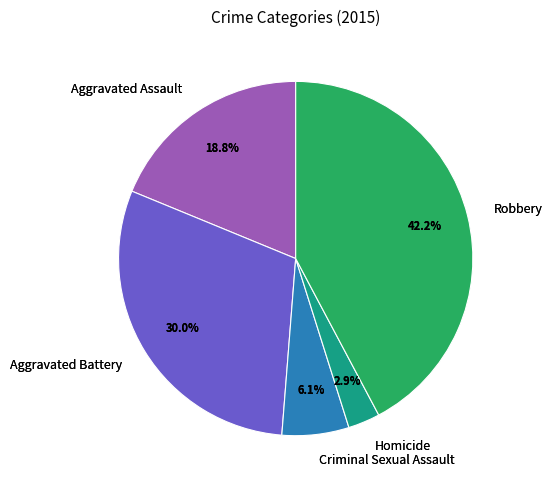

Does Robbery account for over 50% of the chart?

No